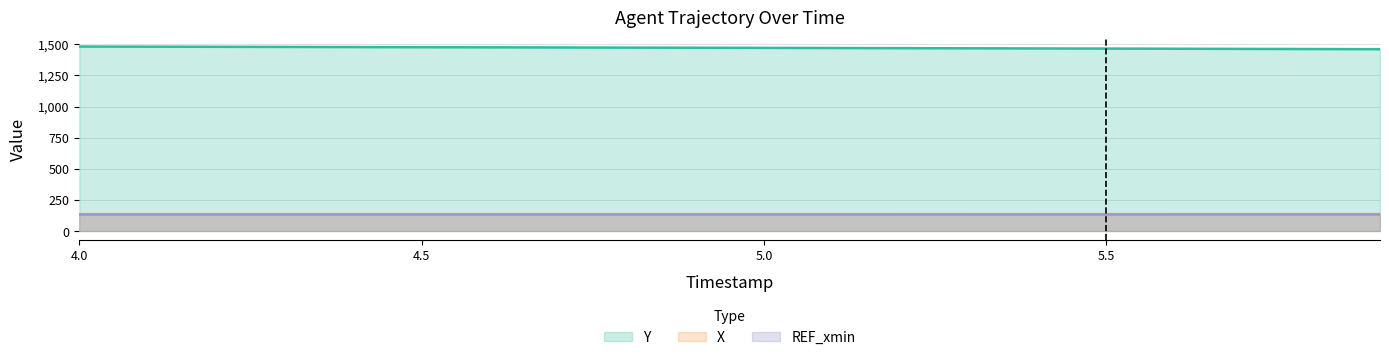

True or false: X has more than 2 points higher than both neighbors.

False